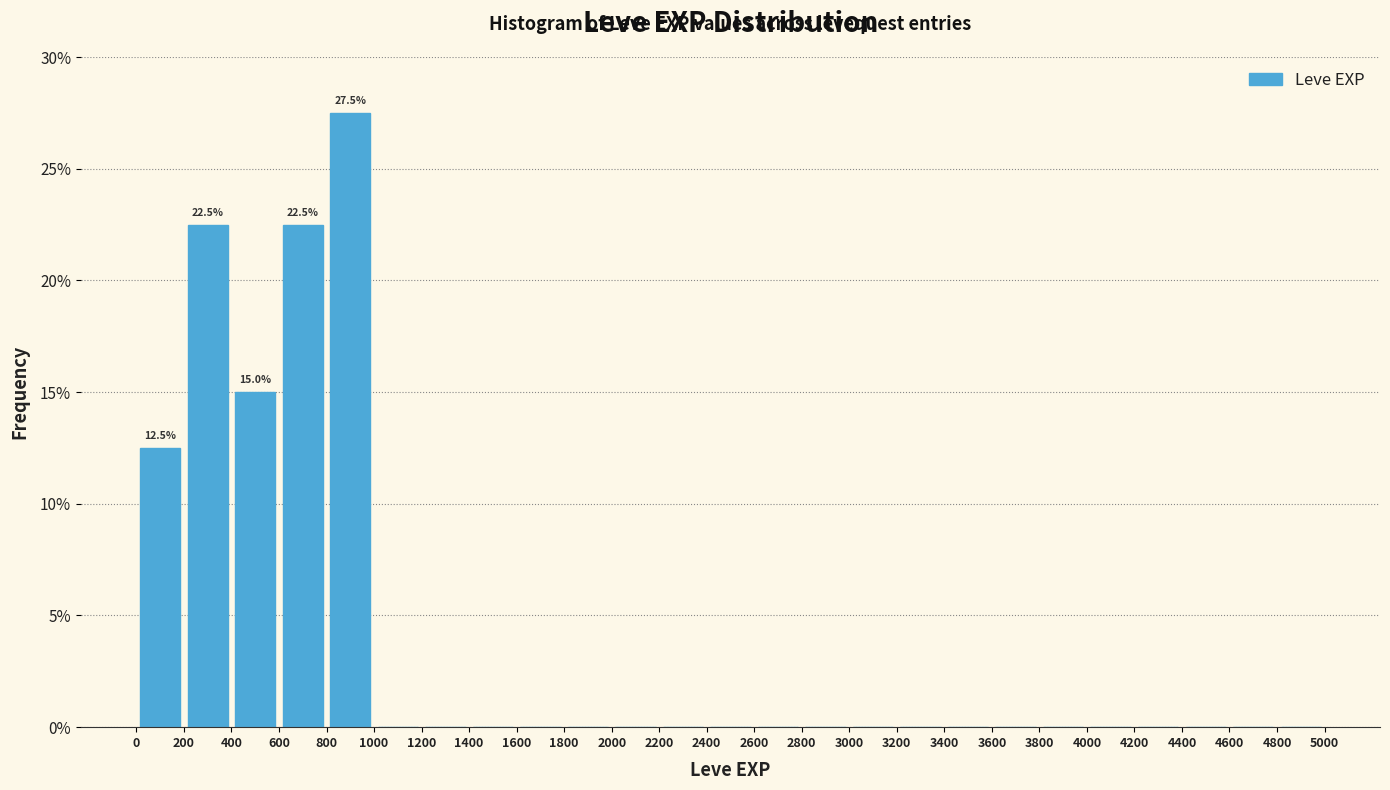

Over which range of the x-axis is the bar tallest?

800 to 1000